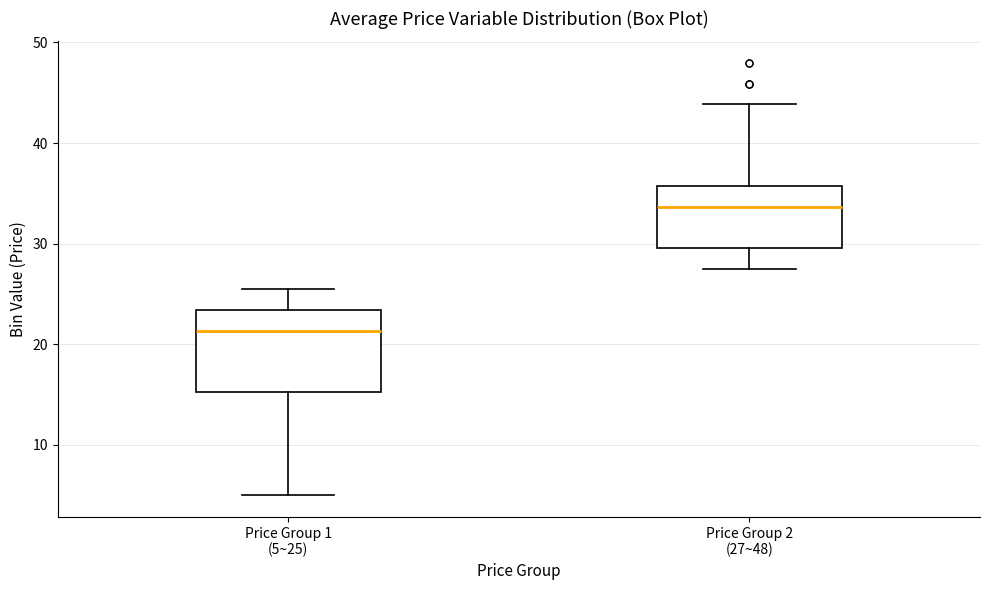

Where is the lower edge of the box for Price Group 2 (27~48) on the y-axis? The values are not printed on the chart, so give them approximately, as read against the axis.

30